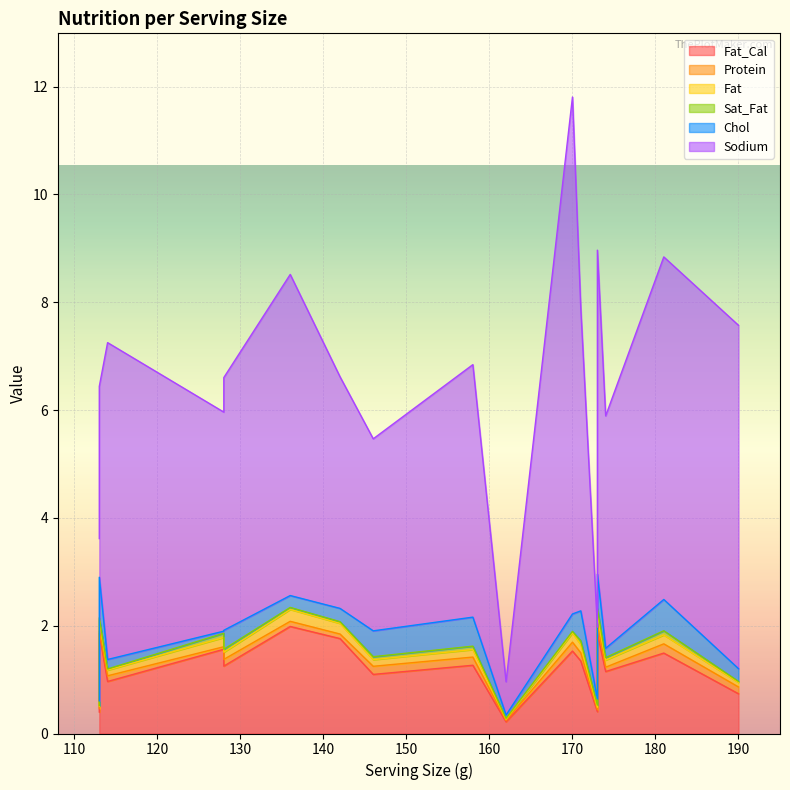

What is the maximum value shown in the chart?

9.6